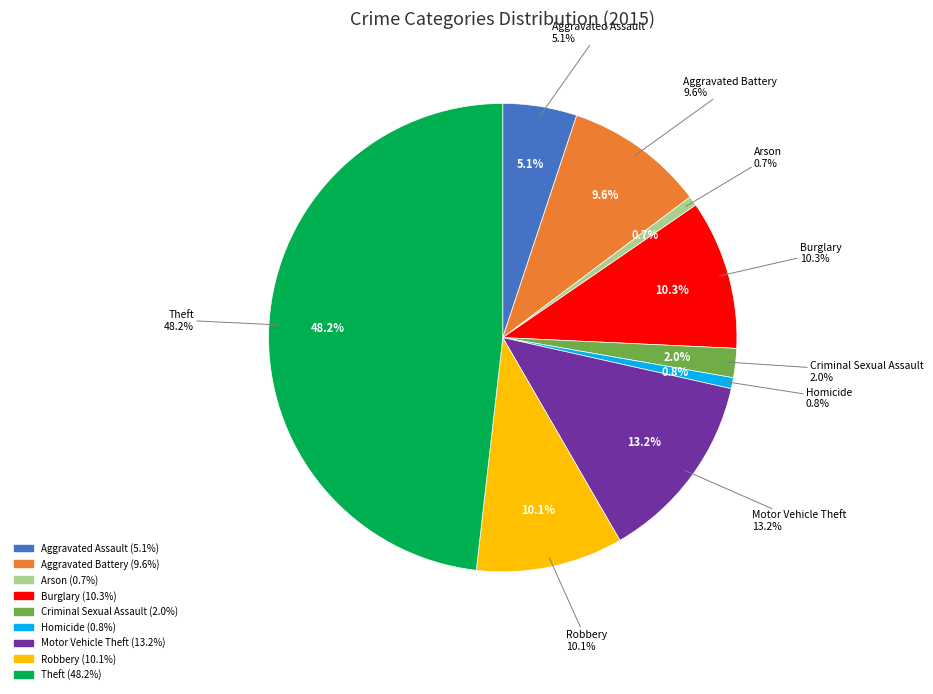

How much of the chart is everything except Theft?

51.8%